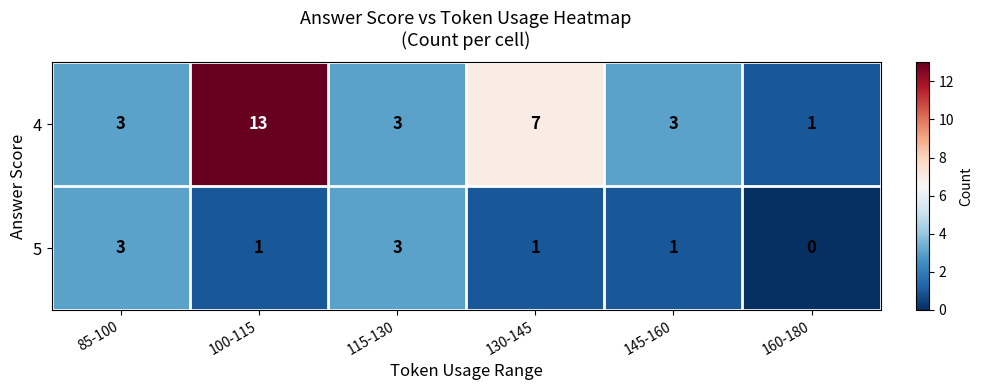

How many values in the 5 series are below 1?

1